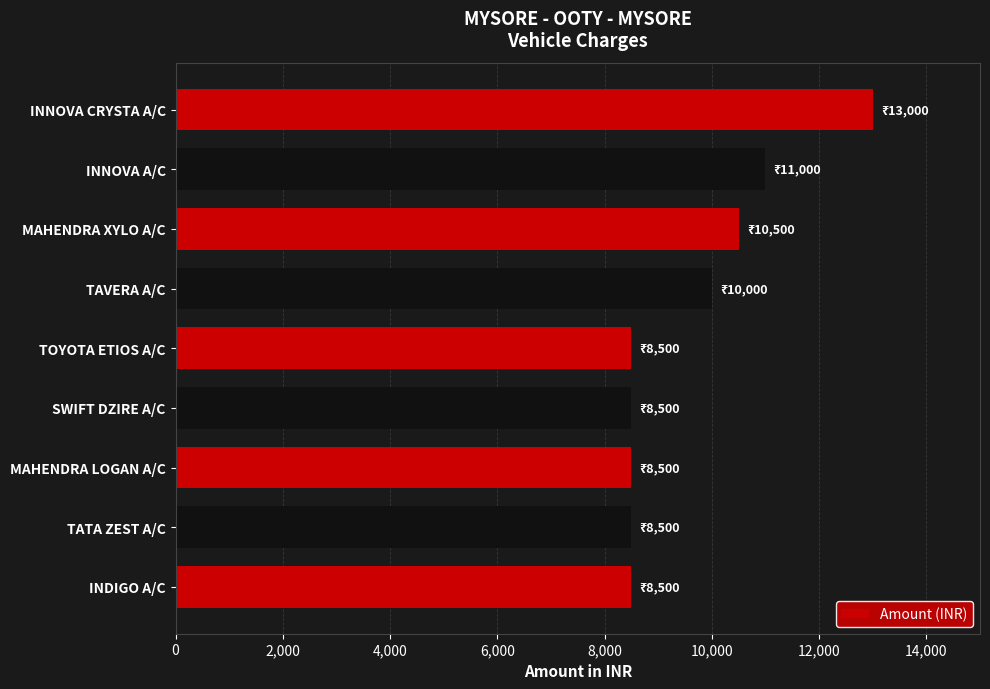

Does the chart contain any negative values?

No